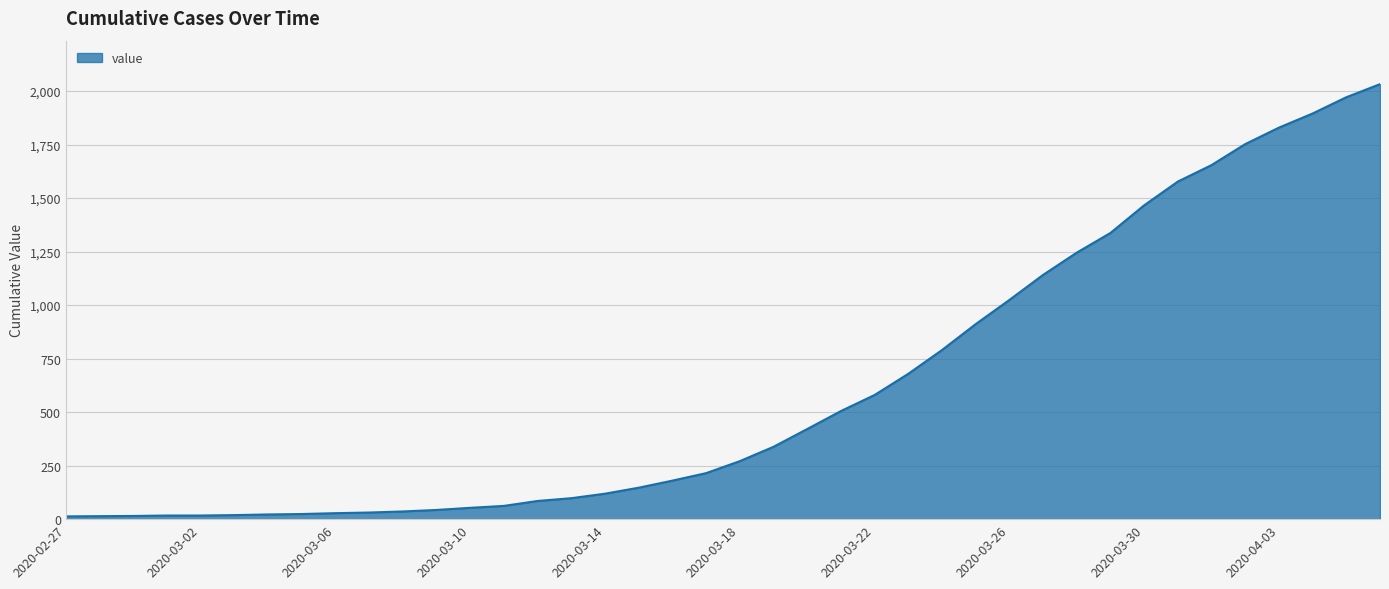

Where does the data first go above 271?

2020-03-19